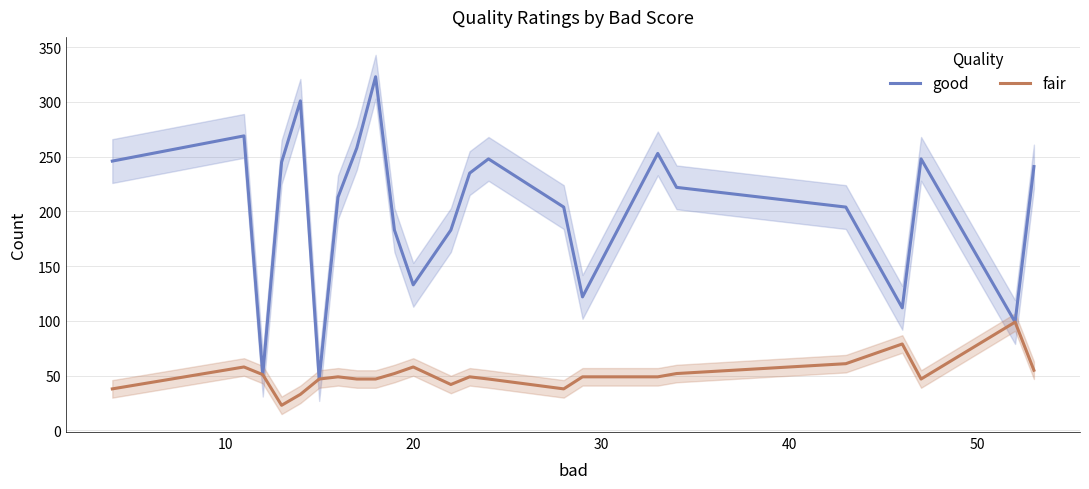

What is the minimum value for good?

47